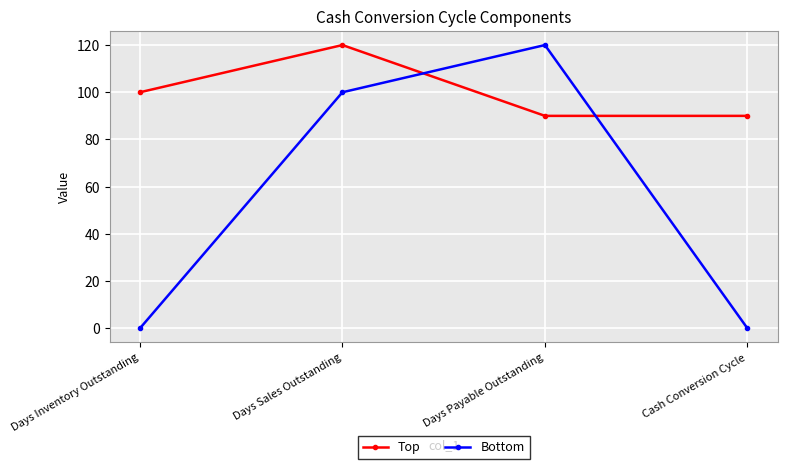

Where is Top nearest to the value 105?

Days Inventory Outstanding